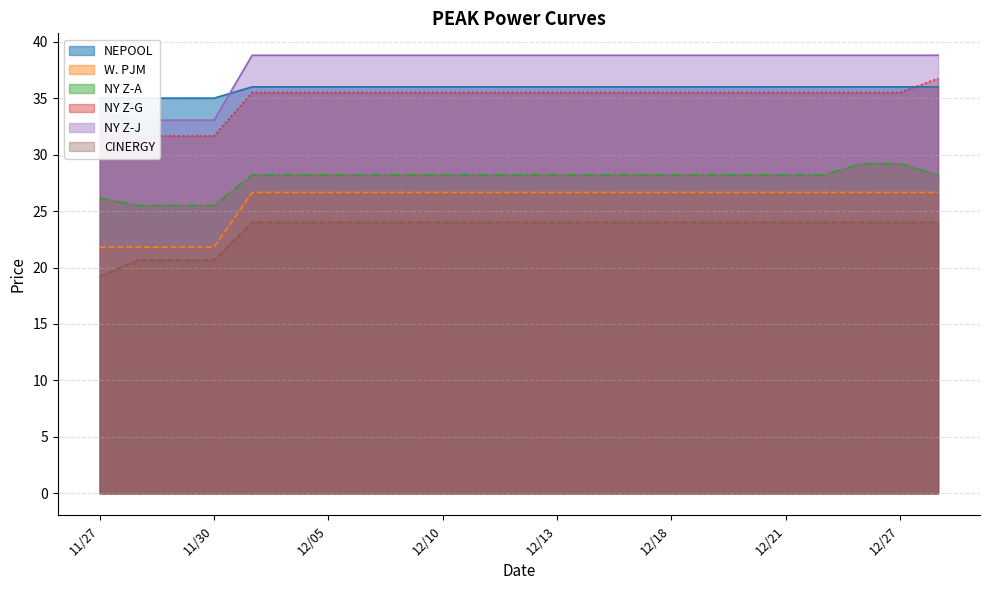

True or false: CINERGY and NY Z-J cross at least once.

False